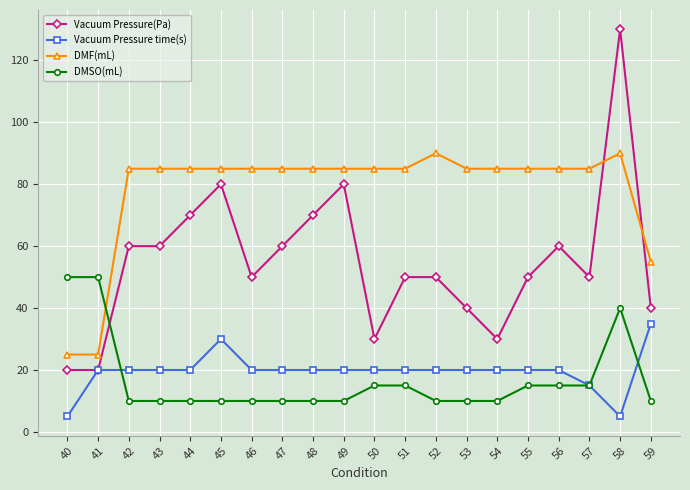

True or false: Vacuum Pressure(Pa) has more than 1 interior local peaks.

True